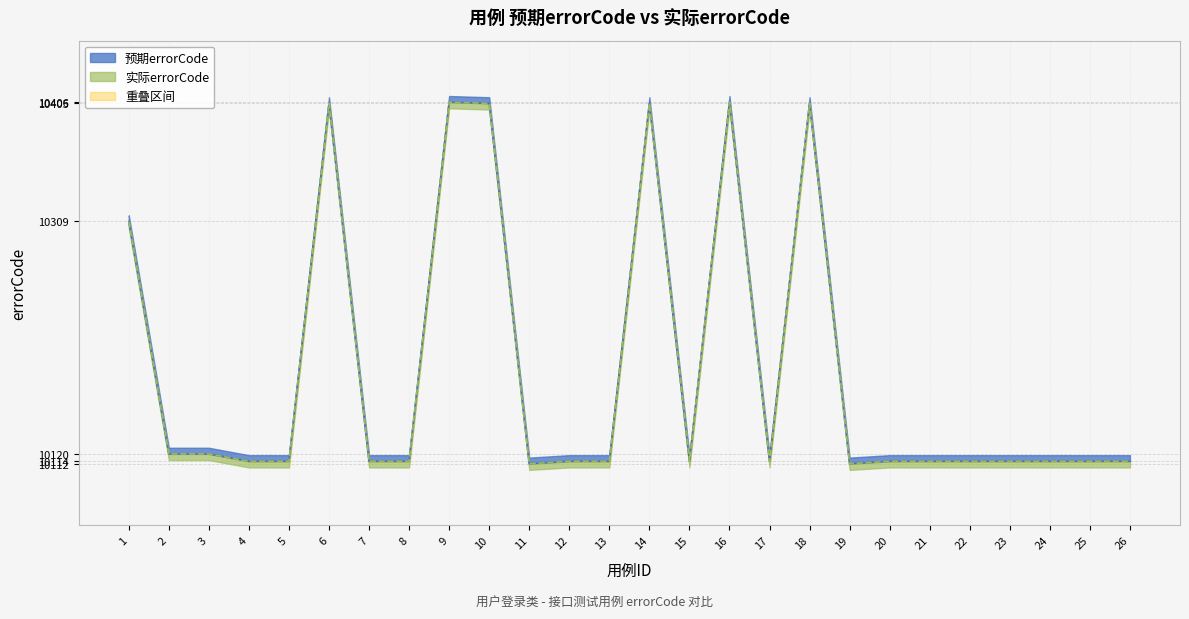

At which label is 预期errorCode closest to 10259?

1